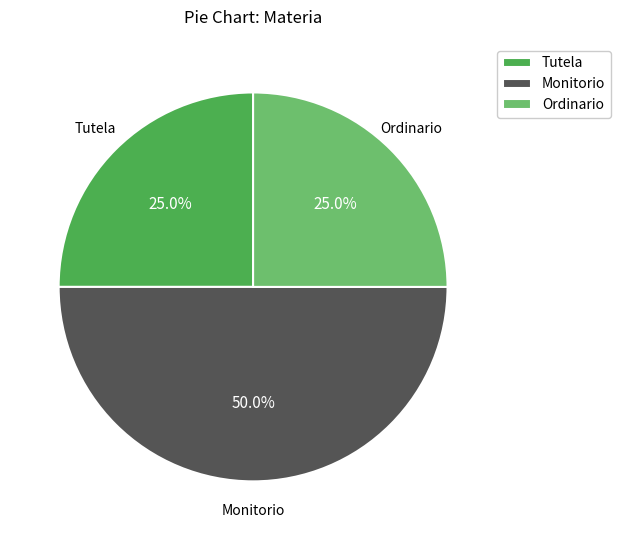

What is the ratio of the value at Tutela to the value at Ordinario?

1.0